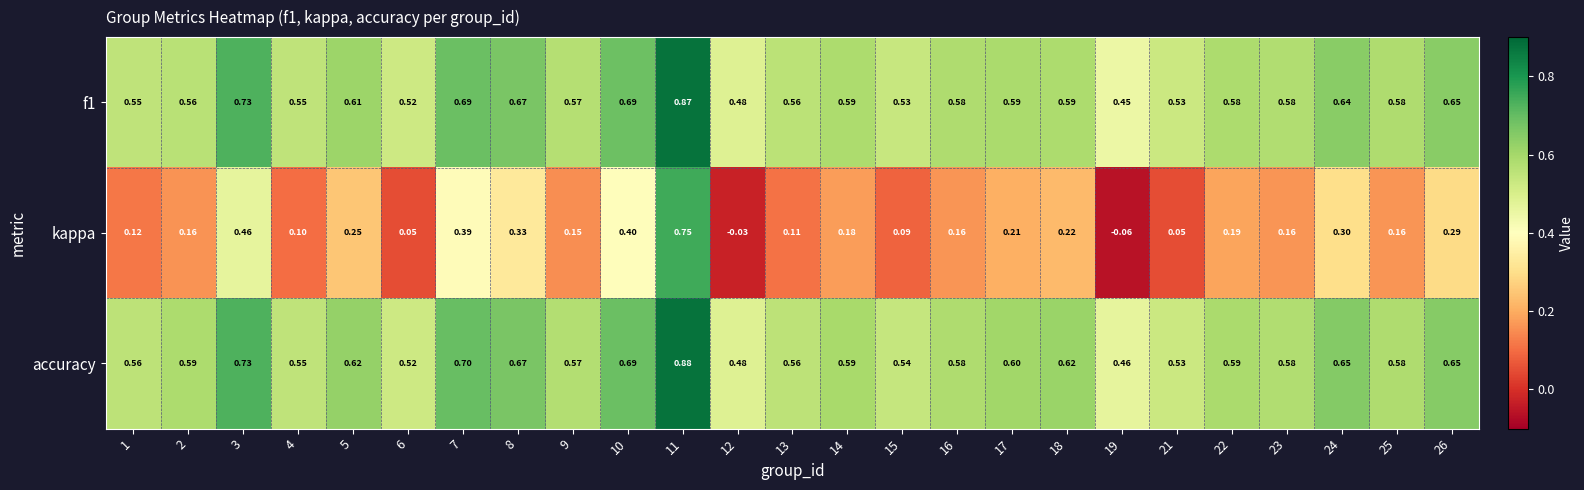

Is the value of accuracy at 6 greater than the value of f1 at 26?

No